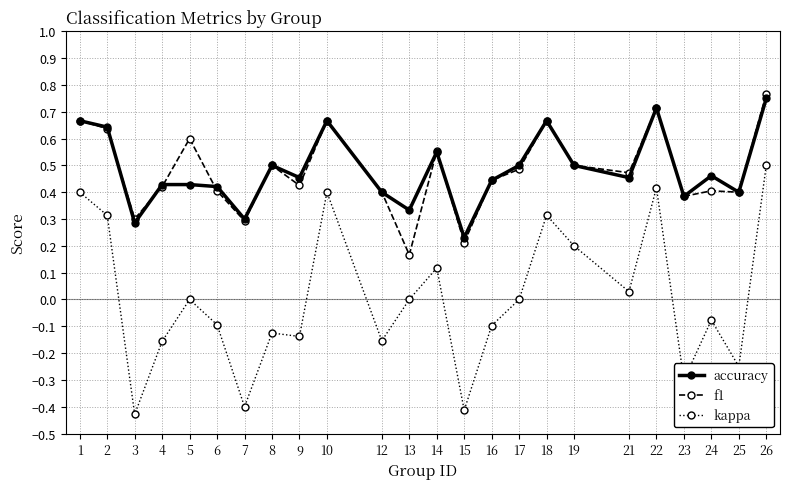

At which category is the sum across all series the highest?

26